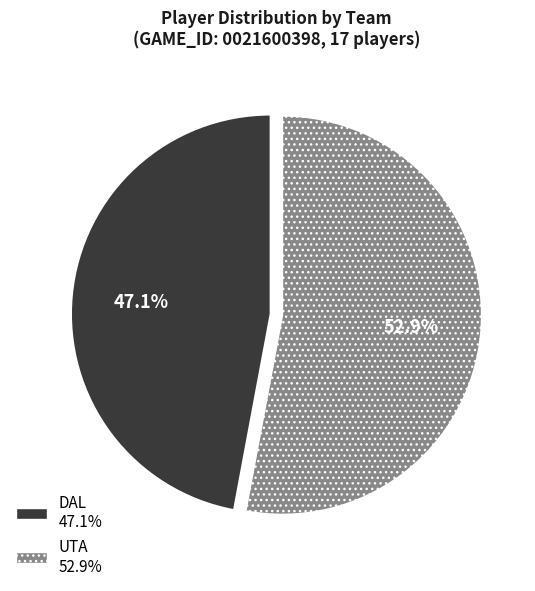

How many slices are in this pie chart?

2